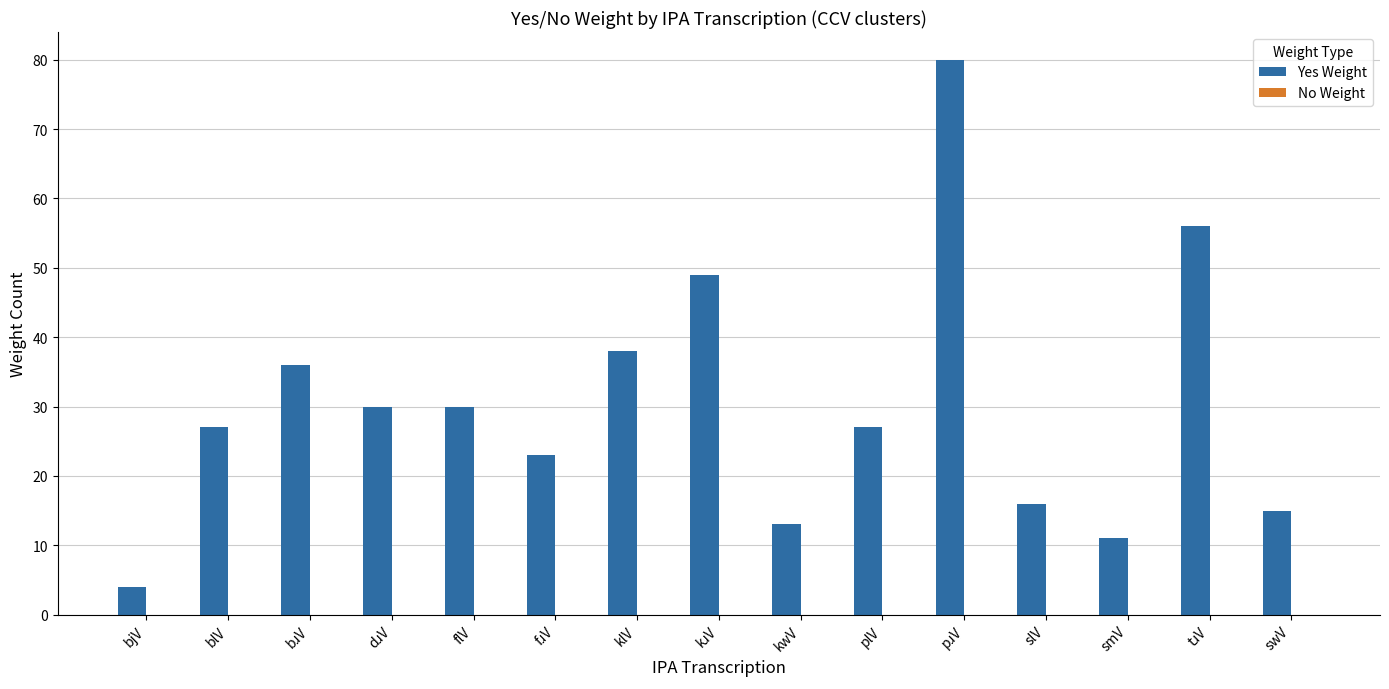

What is the greatest value displayed?

80